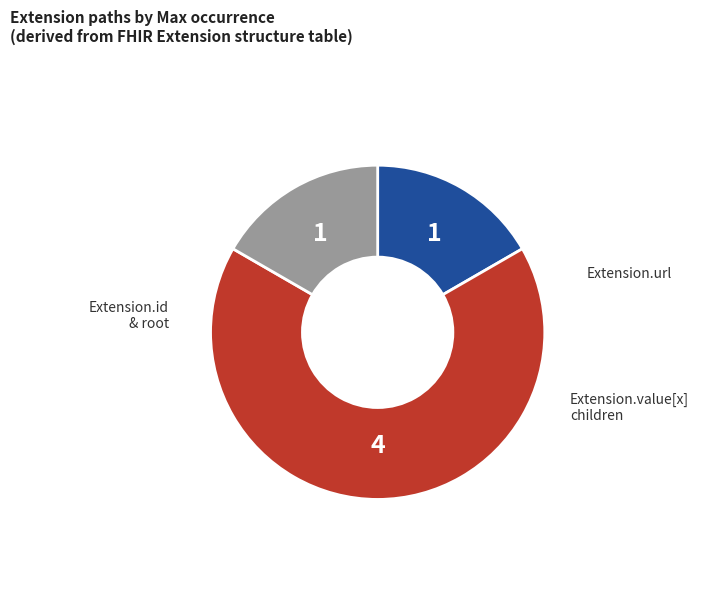

Count the number of slices in the pie.

3